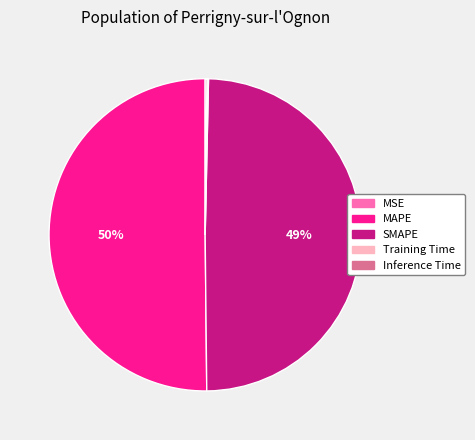

What is the largest slice in the pie chart?

MAPE